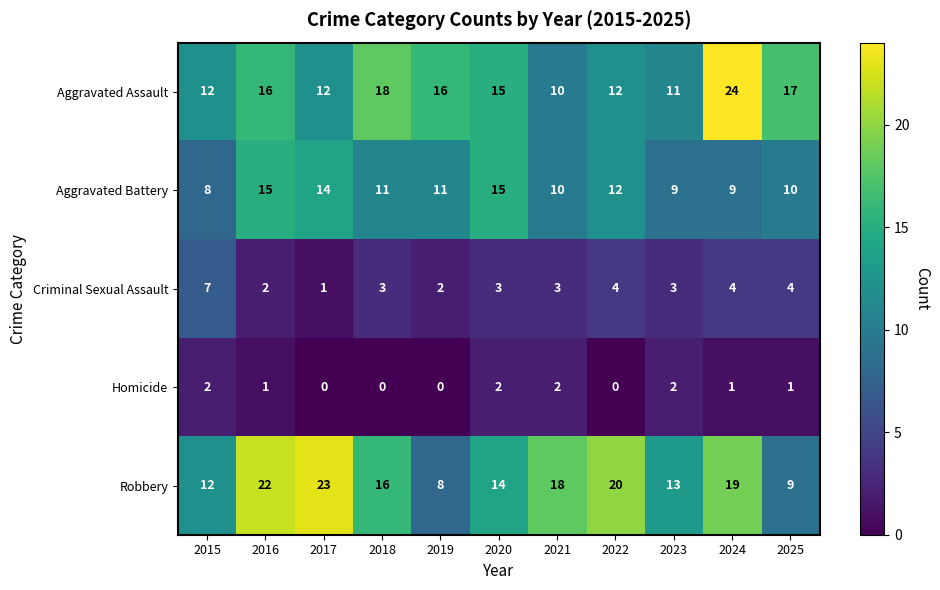

Which series has the largest total across all categories?

Robbery